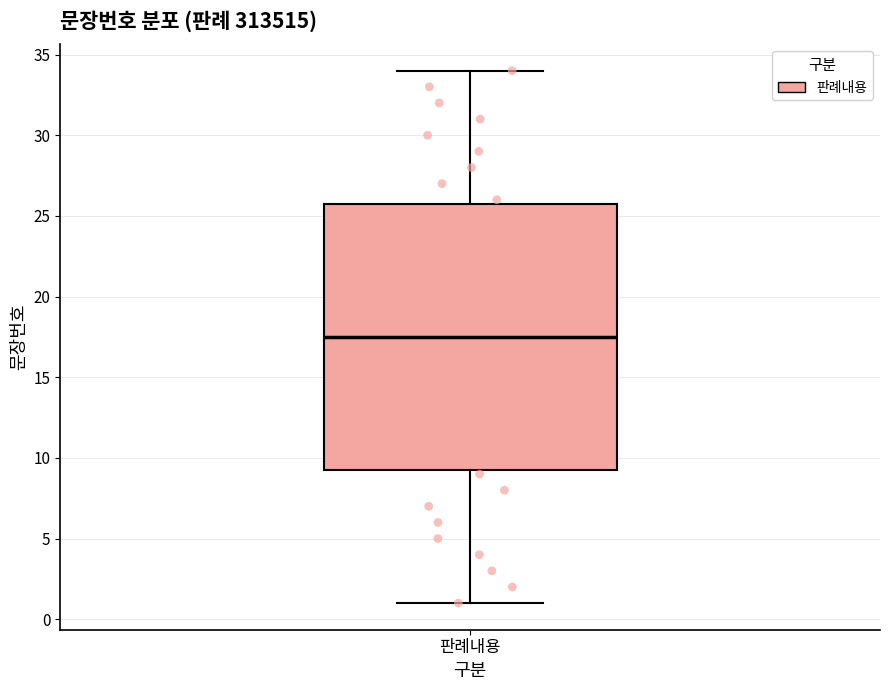

Where does the upper whisker of the box for 판례내용 end on the y-axis? The values are not printed on the chart, so give them approximately, as read against the axis.

34.0